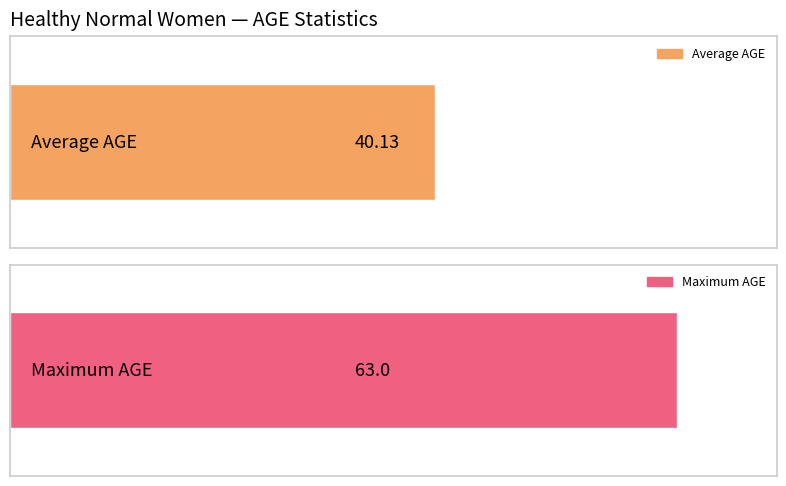

What is the greatest value displayed?

63